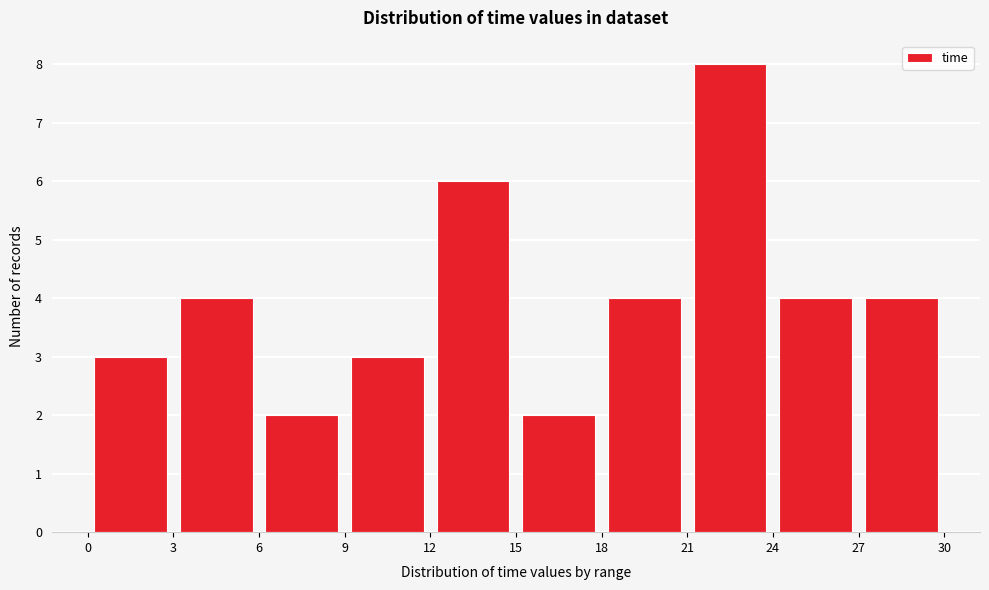

Which range on the x-axis has the tallest bar?

21 to 24